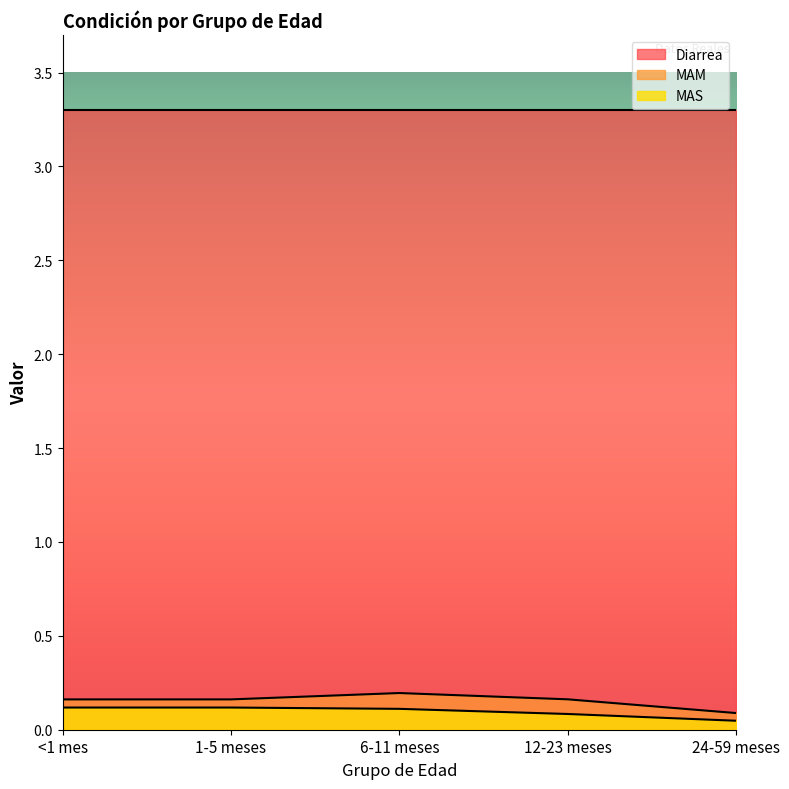

True or false: MAM and MAS intersect in this chart.

False